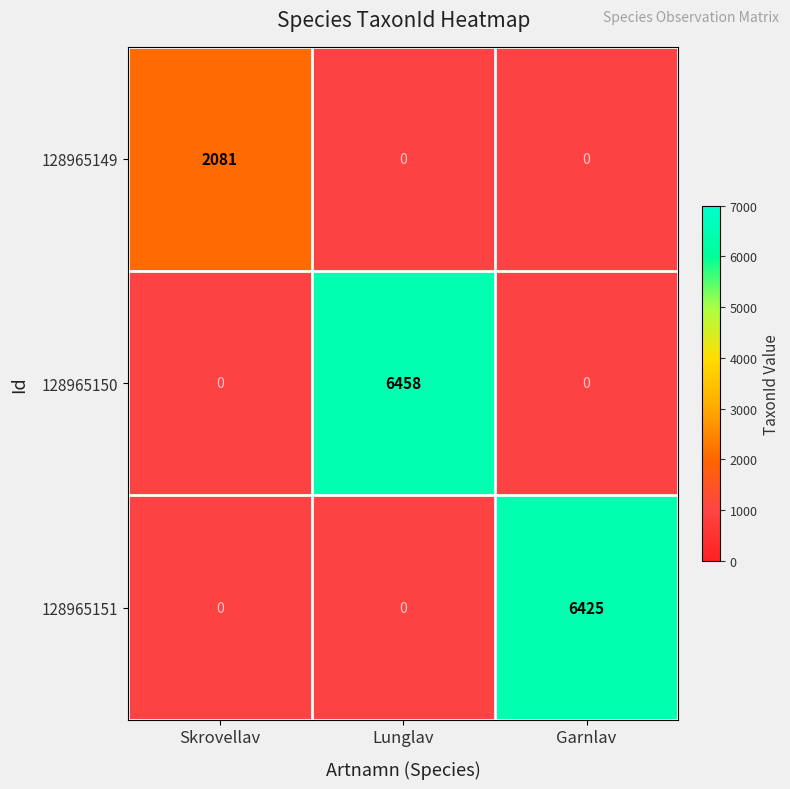

Between Lunglav and Garnlav, which is larger?

Lunglav